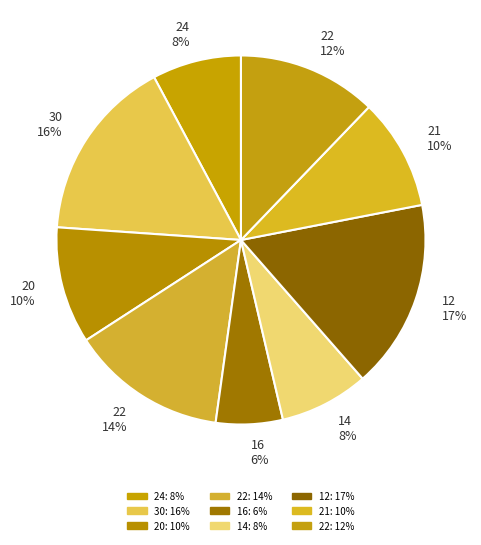

Rank the categories by value from highest to lowest.

12, 30, 22, 22, 20, 21, 24, 14, 16